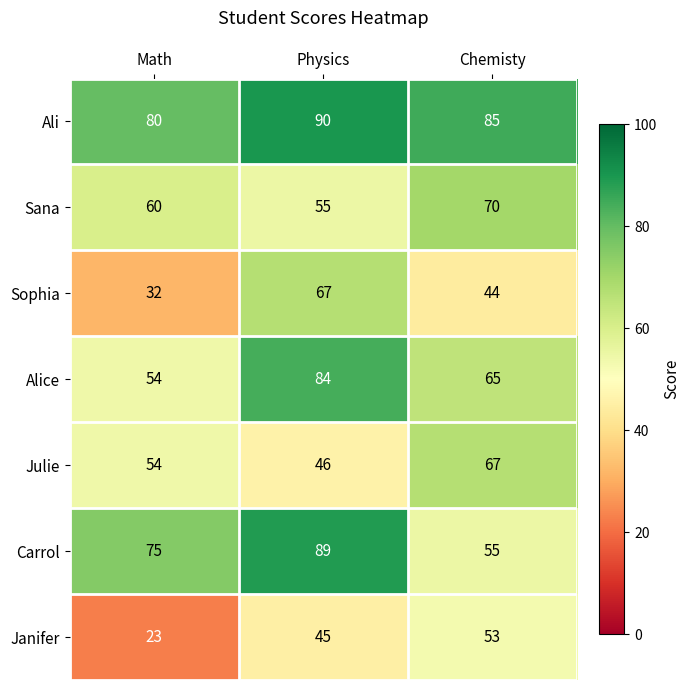

What is the spread (max minus min) of values at Chemisty?

41